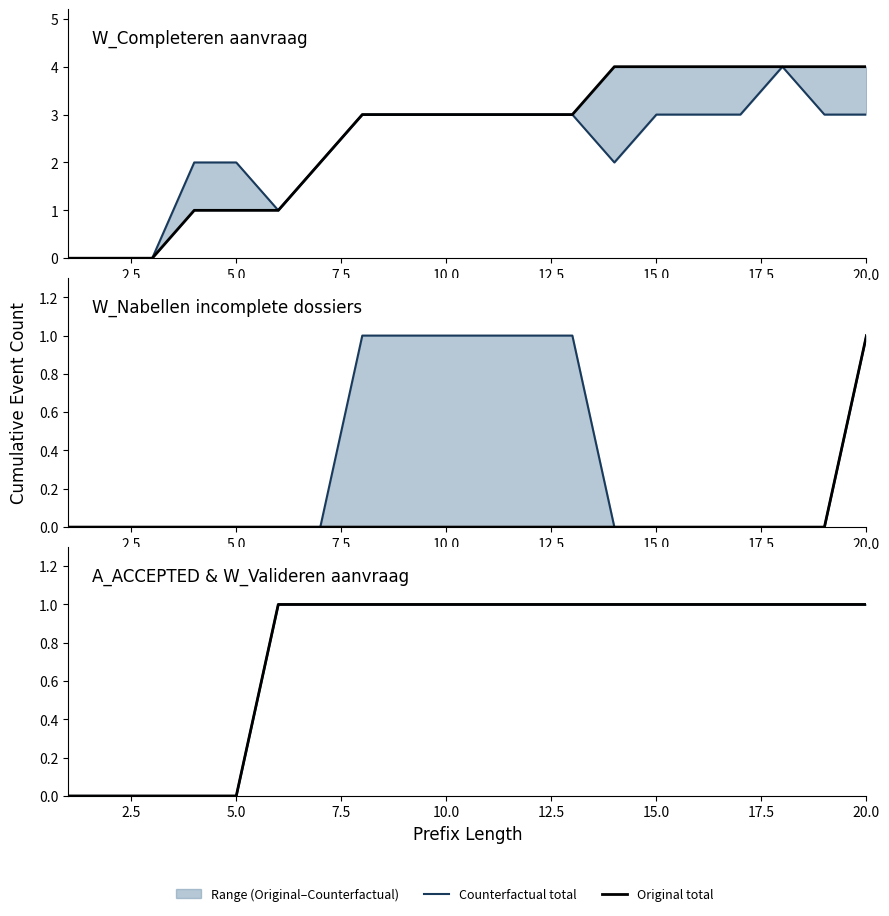

How many data points in Original total are less than 1?

5